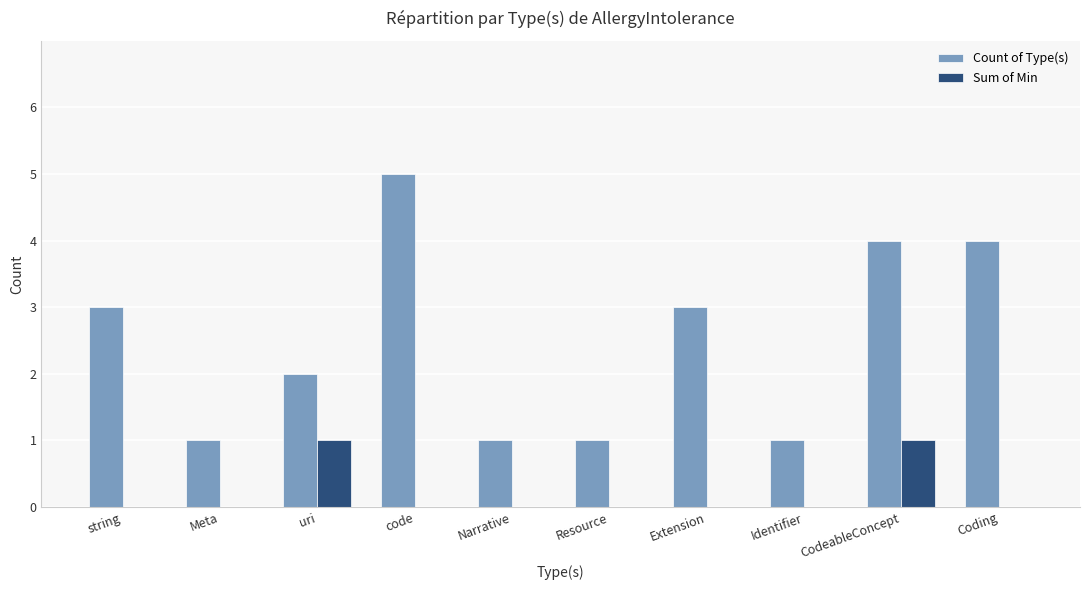

How many data points does each series have?

10